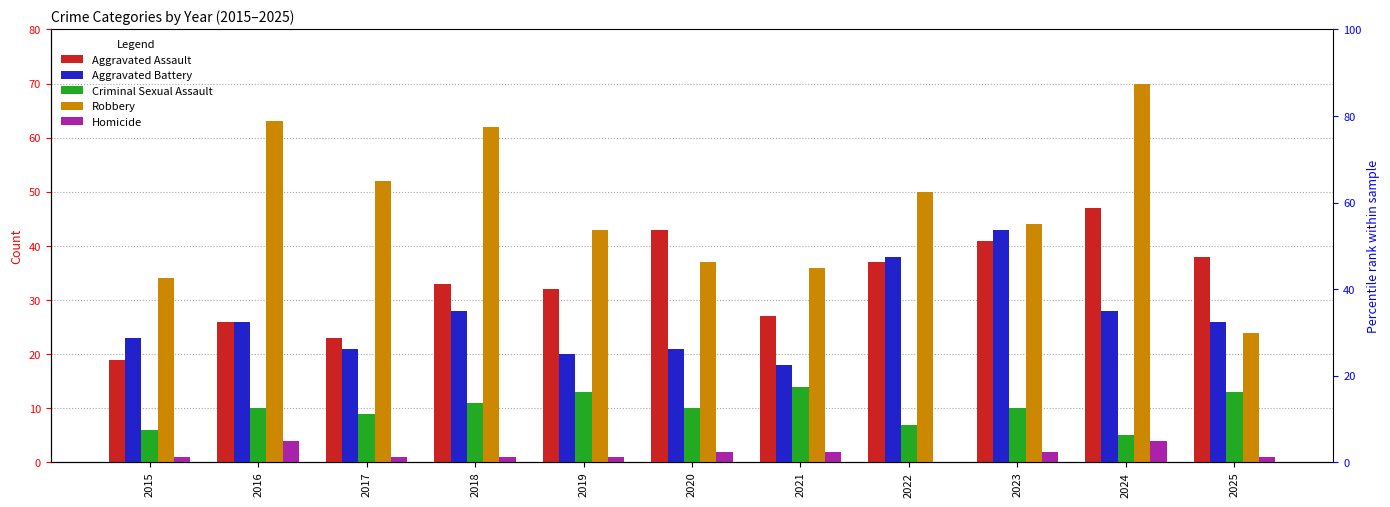

How many values in Homicide are above zero?

10